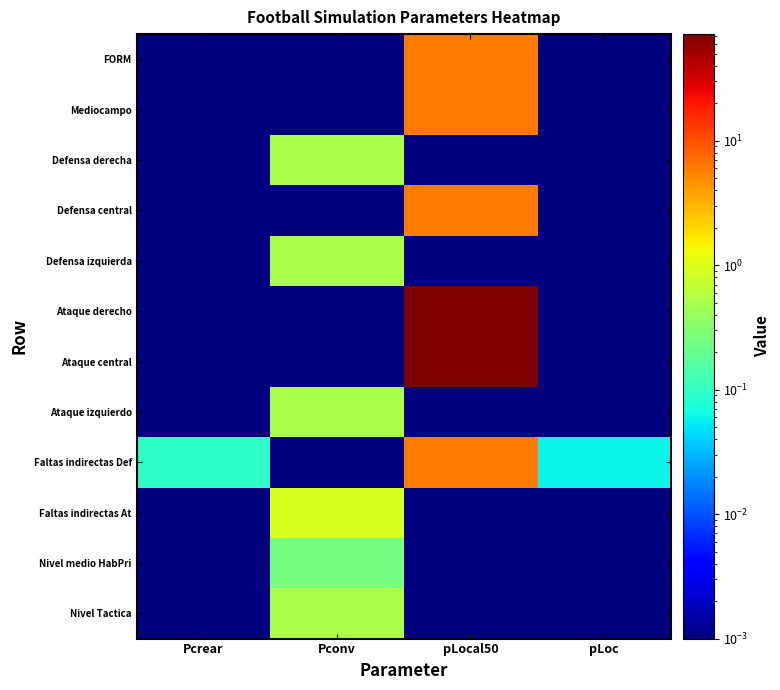

List the series in order of their peak value, highest first.

Ataque derecho, Ataque central, FORM, Mediocampo, Defensa central, Faltas indirectas Def, Faltas indirectas At, Defensa derecha, Defensa izquierda, Ataque izquierdo, Nivel Tactica, Nivel medio HabPri